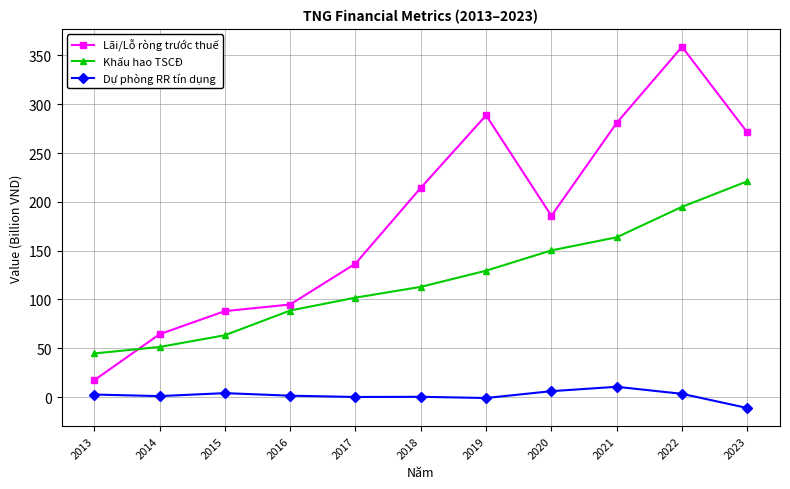

Rank the series at 2020 from highest to lowest value.

Lãi/Lỗ ròng trước thuế, Khấu hao TSCĐ, Dự phòng RR tín dụng